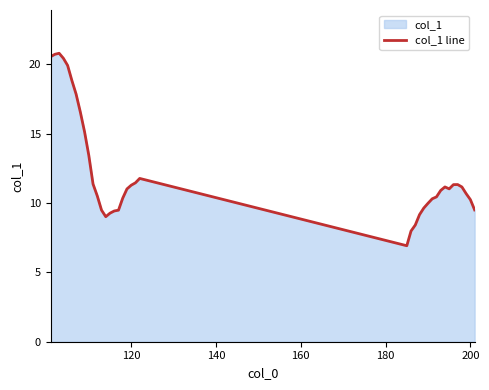

What is the sum of all values?

478.9